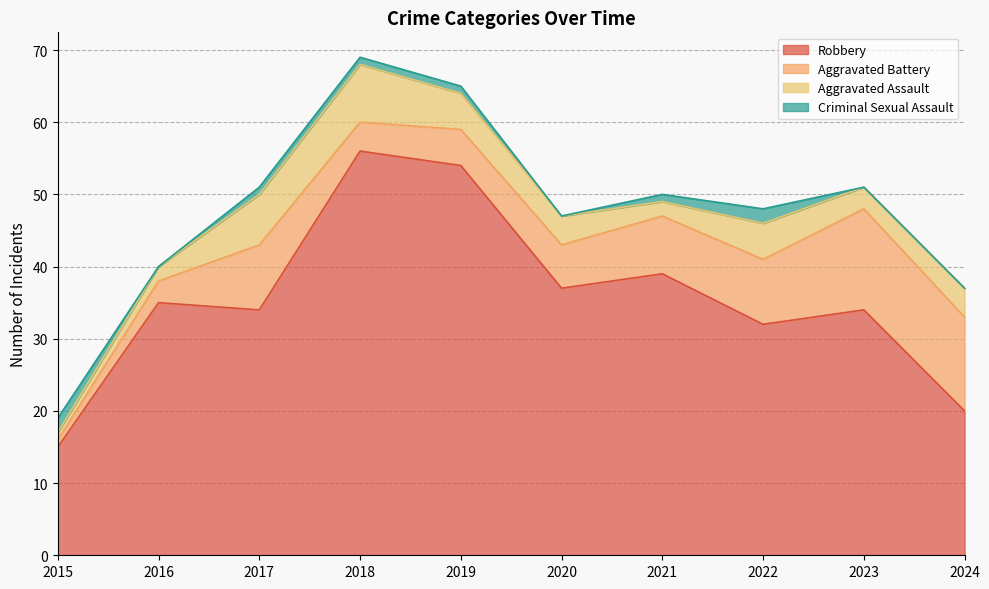

At which category is the sum across all series the highest?

2018